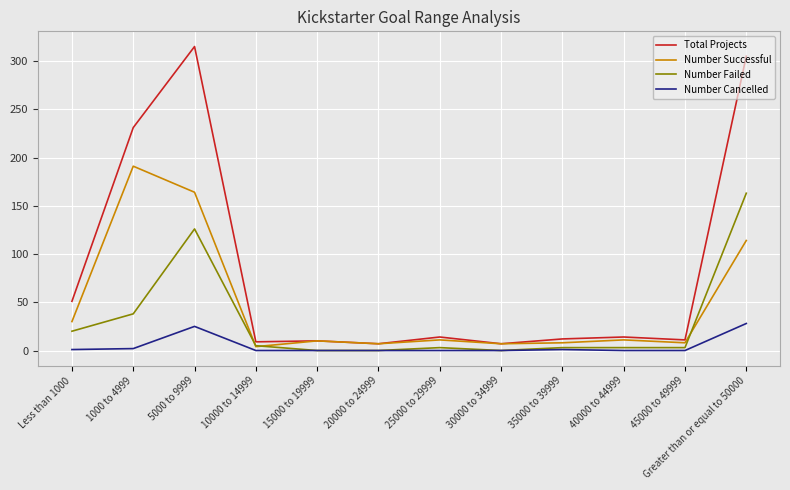

Read the Total Projects value at 5000 to 9999.

315